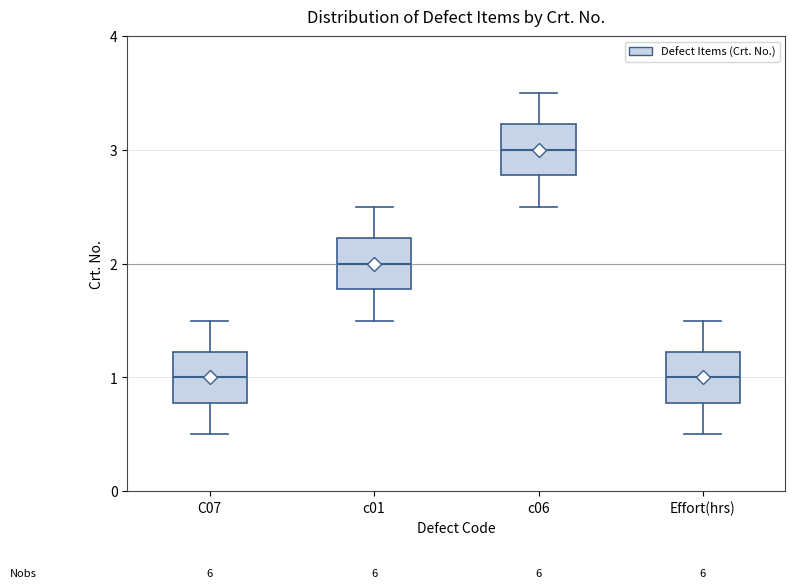

Reading left to right, read every box against the y-axis: the position of its median line, the range the box covers, and the ends of its whiskers. The values are not printed on the chart, so give them approximately, as read against the axis.

C07: median 1.0, box 0.8 to 1.2, whiskers 0.5 to 1.5
c01: median 2.0, box 1.8 to 2.2, whiskers 1.5 to 2.5
c06: median 3.0, box 2.8 to 3.2, whiskers 2.5 to 3.5
Effort(hrs): median 1.0, box 0.8 to 1.2, whiskers 0.5 to 1.5